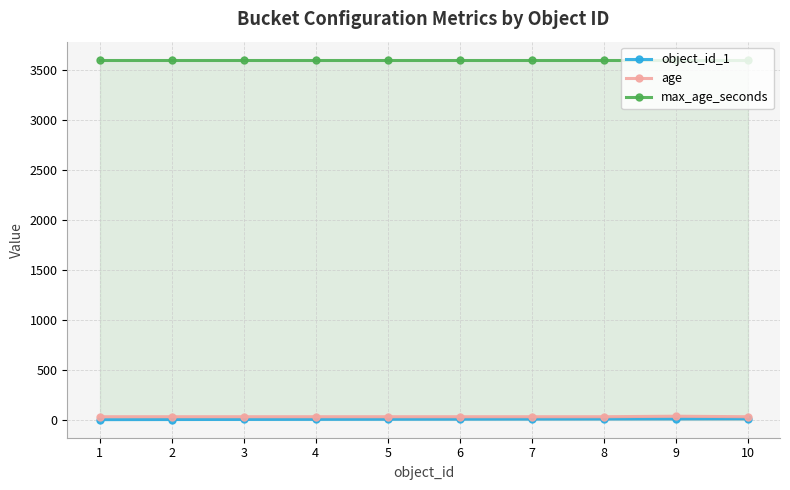

Reading right to left, what are all the values shown in this chart?

object_id_1: 10=10	9=9	8=8	7=7	6=6	5=5	4=4	3=3	2=2	1=1
age: 10=30	9=35	8=30	7=30	6=30	5=30	4=30	3=30	2=30	1=30
max_age_seconds: 10=3600	9=3600	8=3600	7=3600	6=3600	5=3600	4=3600	3=3600	2=3600	1=3600